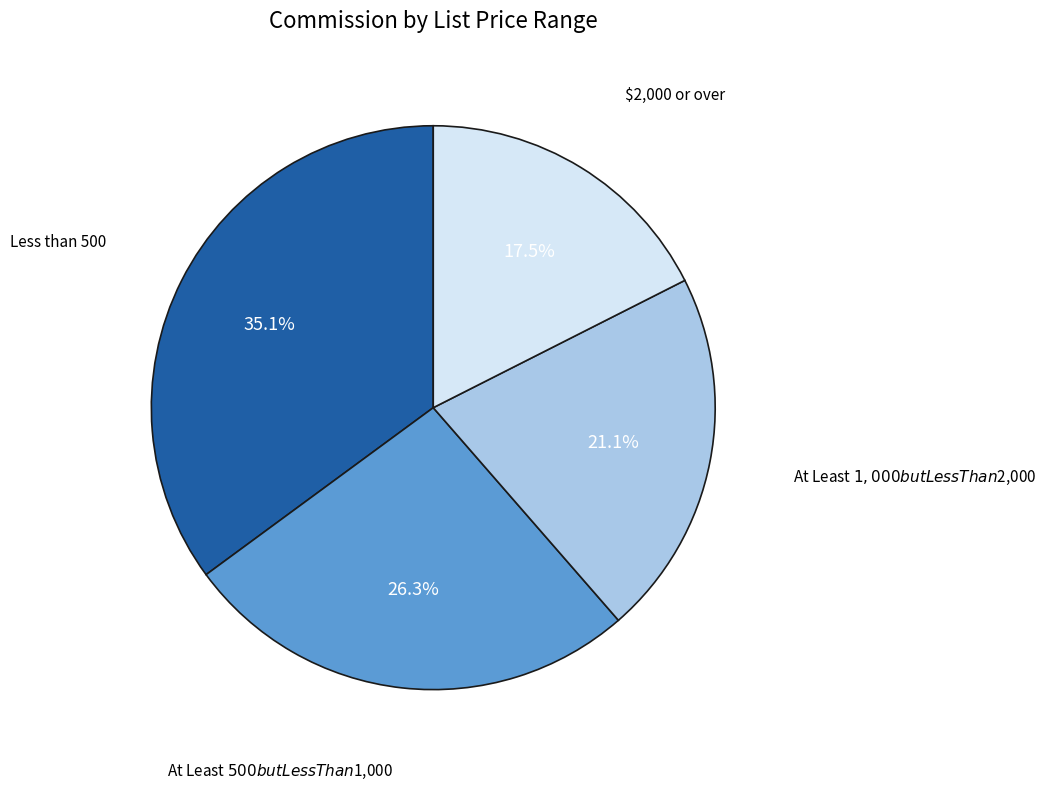

Is there a majority slice in this chart?

No